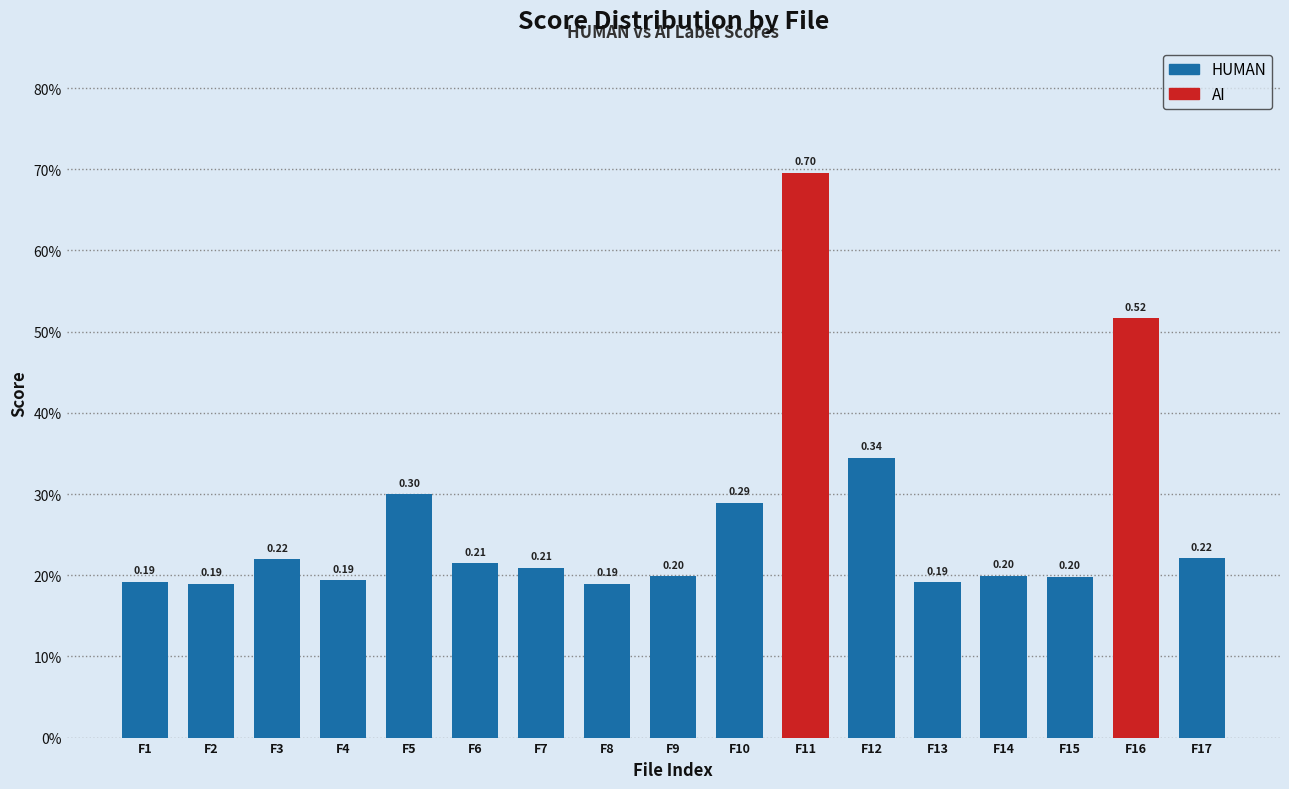

What is the highest value of the HUMAN series?

0.3